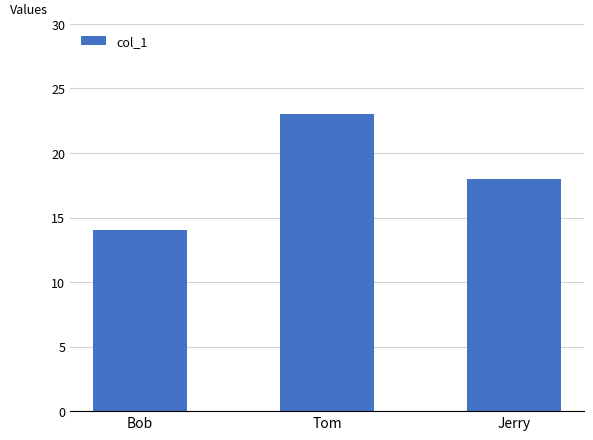

Rank the categories by value from lowest to highest.

Bob, Jerry, Tom